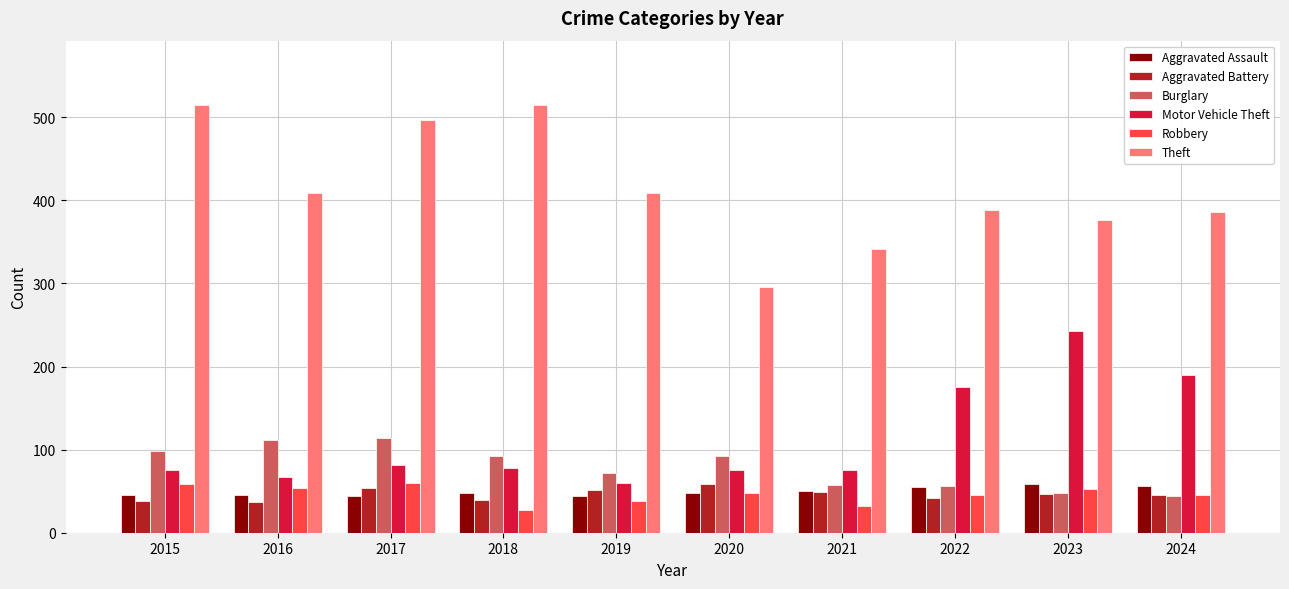

What is the spread (max minus min) of values at 2017?

453